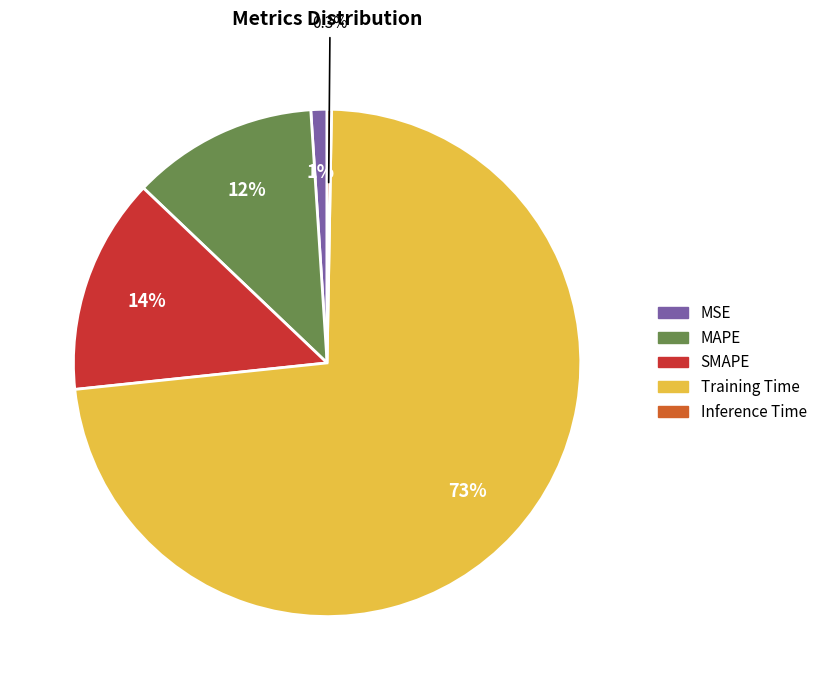

How many slices are in this pie chart?

5